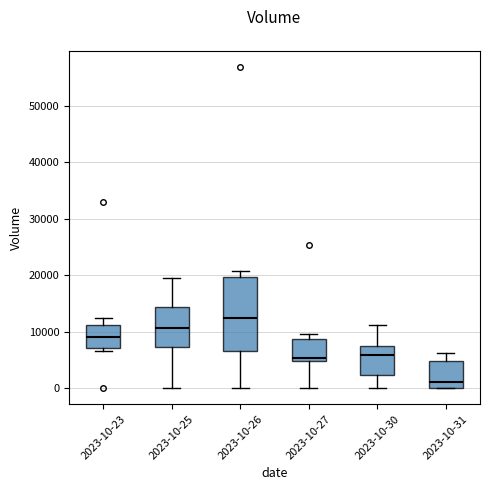

Comparing the boxes themselves (not the whiskers), which one is the tallest?

2023-10-26